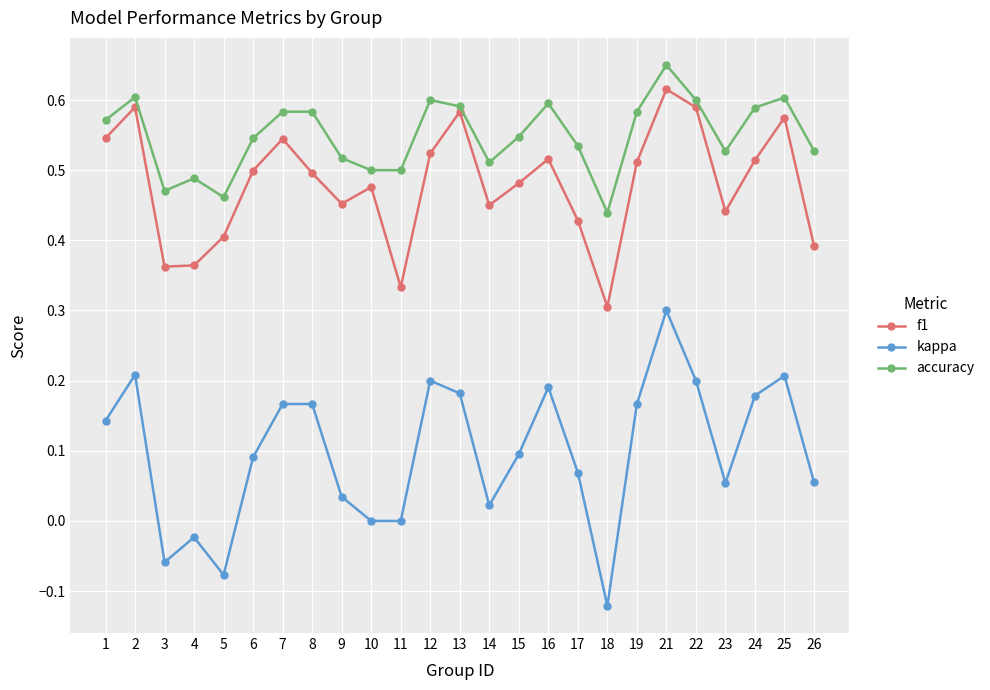

What is the total value across all series at 11?

0.8